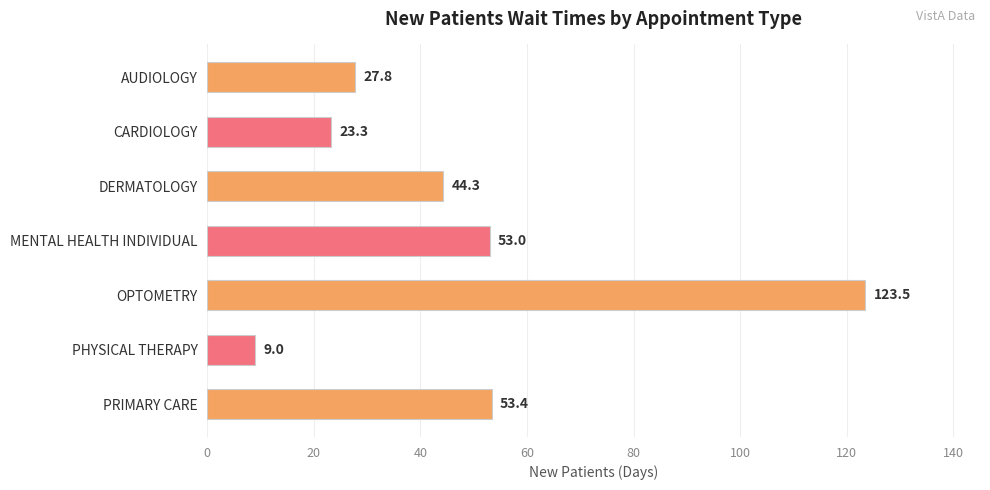

Approximately how many times larger is the value at DERMATOLOGY compared to OPTOMETRY?

0.4